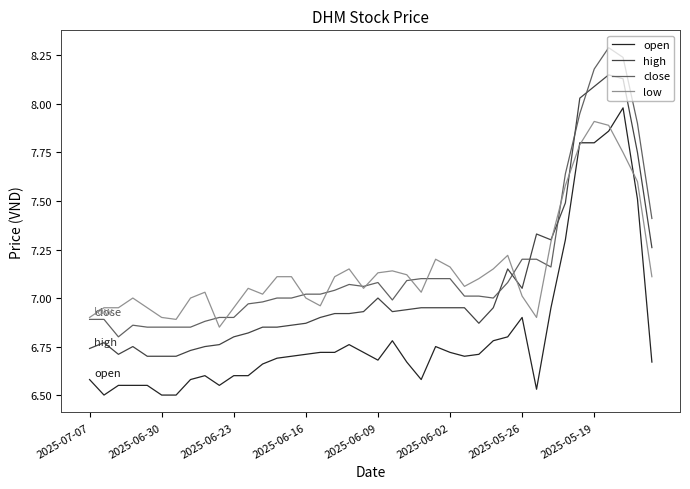

True or false: open and close intersect in this chart.

False